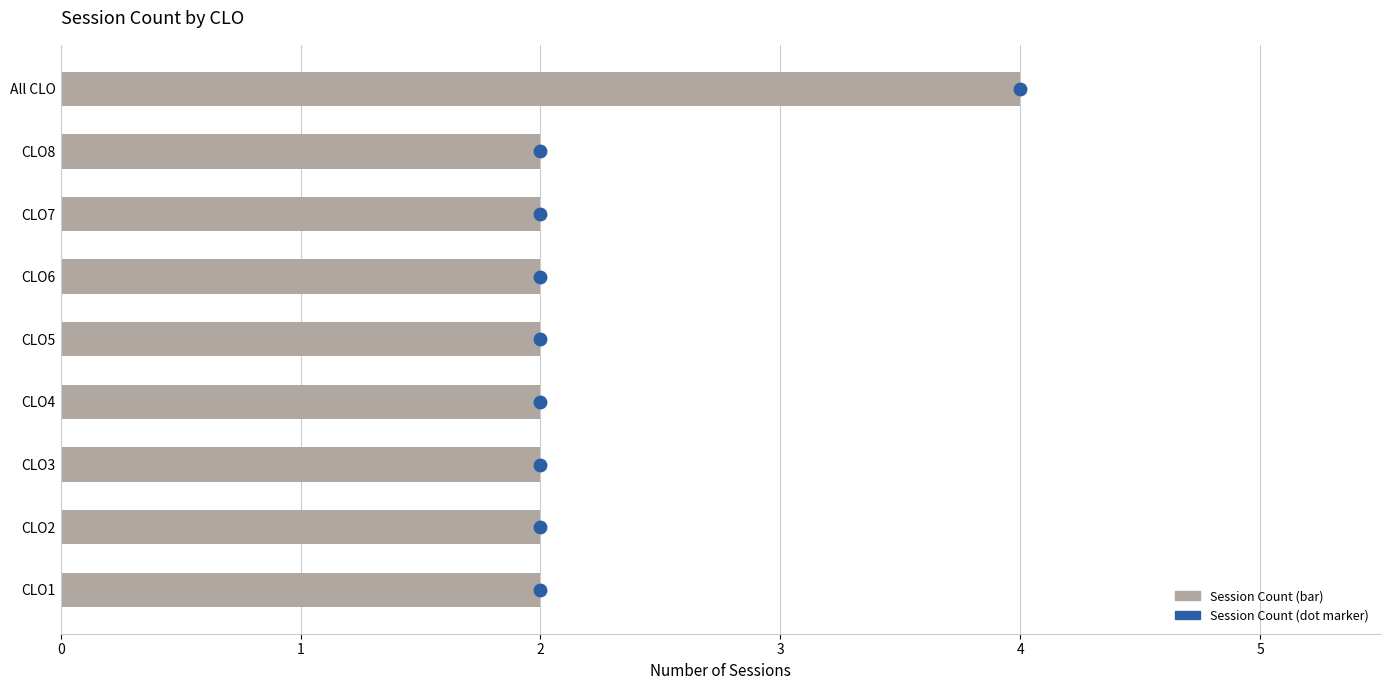

The value at CLO4 is 1. True or false?

False